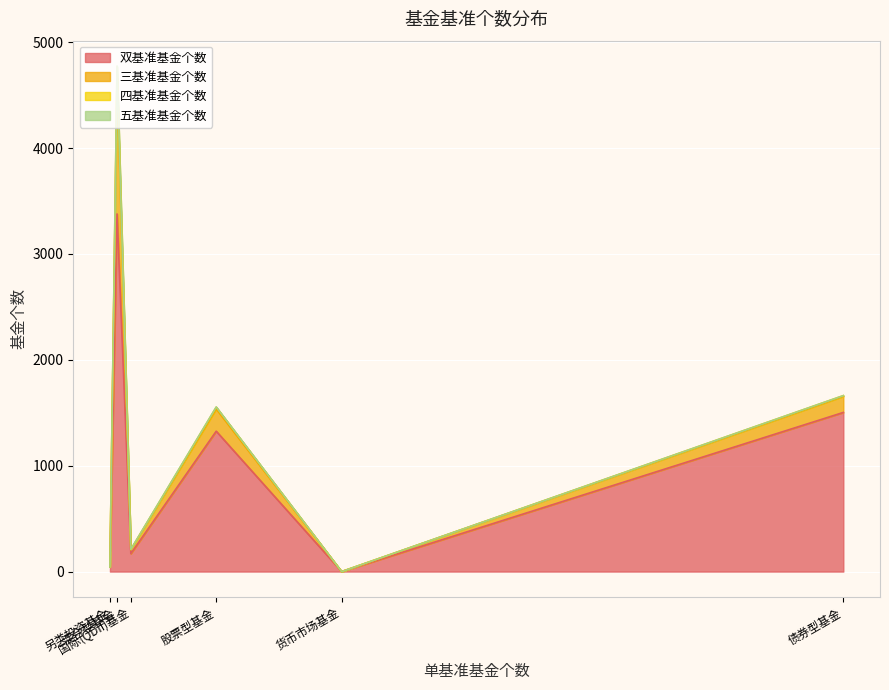

Reading left to right, list all the values displayed in this chart.

双基准基金个数: 股票型基金=1326	国际(QDII)基金=170	混合型基金=3378	另类投资基金=43	债券型基金=1503	货币市场基金=0
三基准基金个数: 股票型基金=210	国际(QDII)基金=37	混合型基金=1287	另类投资基金=0	债券型基金=152	货币市场基金=0
四基准基金个数: 股票型基金=17	国际(QDII)基金=1	混合型基金=105	另类投资基金=0	债券型基金=7	货币市场基金=0
五基准基金个数: 股票型基金=2	国际(QDII)基金=3	混合型基金=6	另类投资基金=0	债券型基金=0	货币市场基金=0